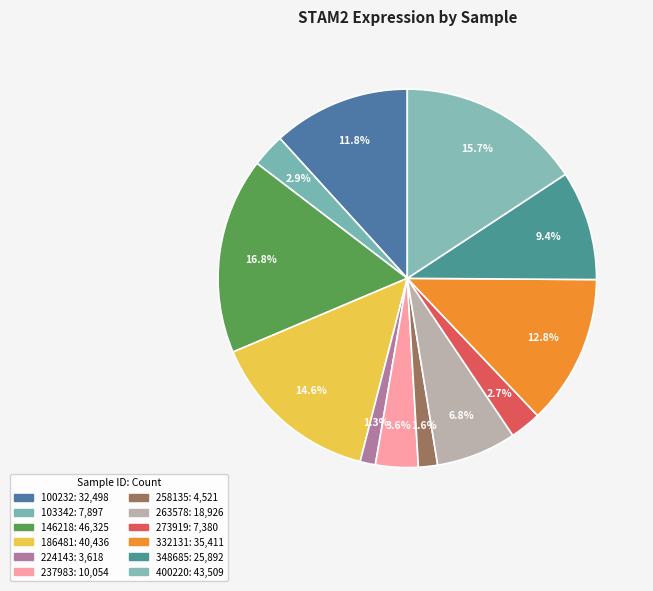

What percentage is the 273919 slice, to the nearest percent?

3%